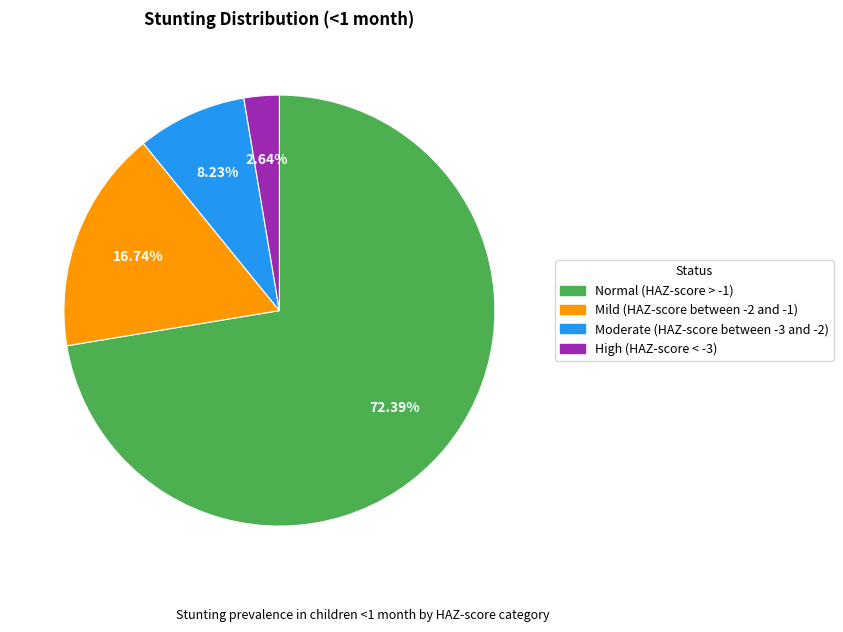

What percentage do Mild (HAZ-score between -2 and -1) and High (HAZ-score < -3) together represent?

19.4%